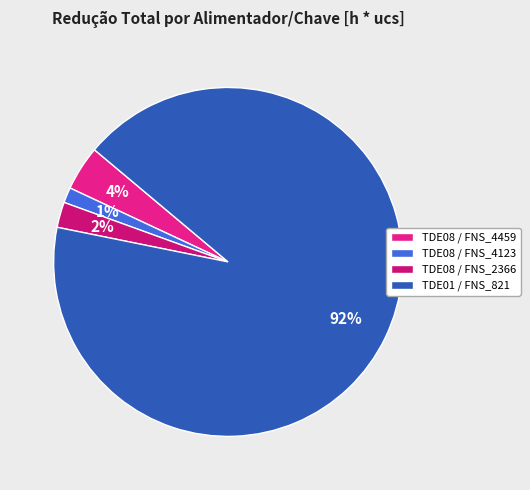

The TDE08 / FNS_4123 slice represents 9% of the pie. True or false?

False